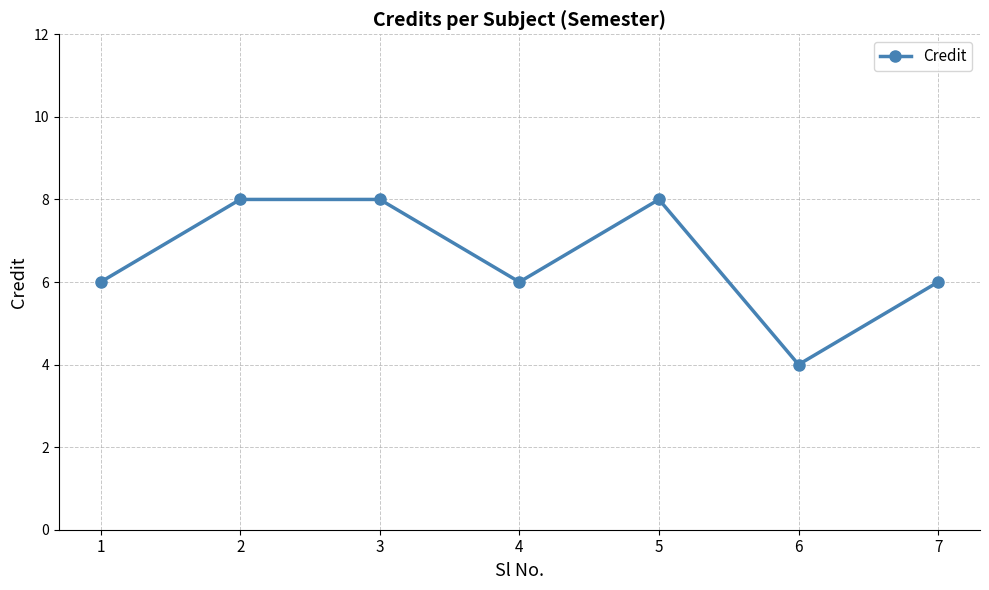

Is it true that the value at 6 is 4?

True